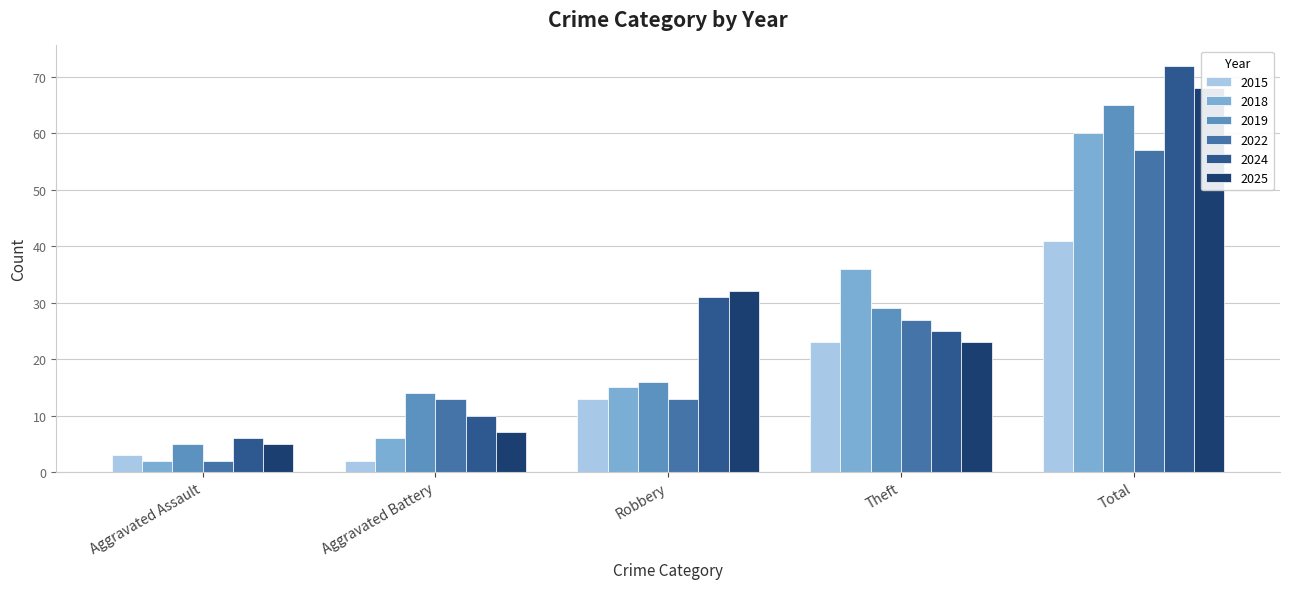

What is the average value of the 2015 series?

16